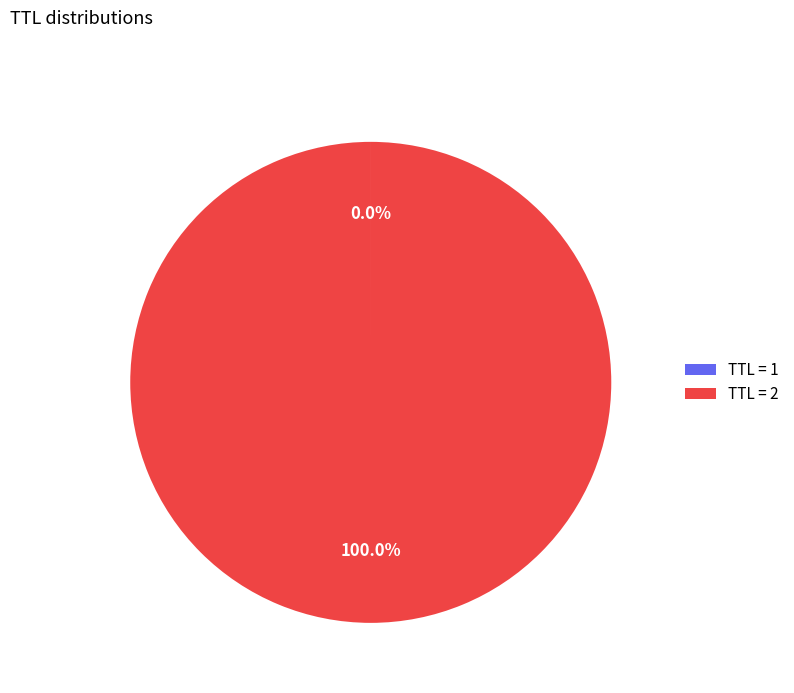

Does any single category account for the majority?

Yes